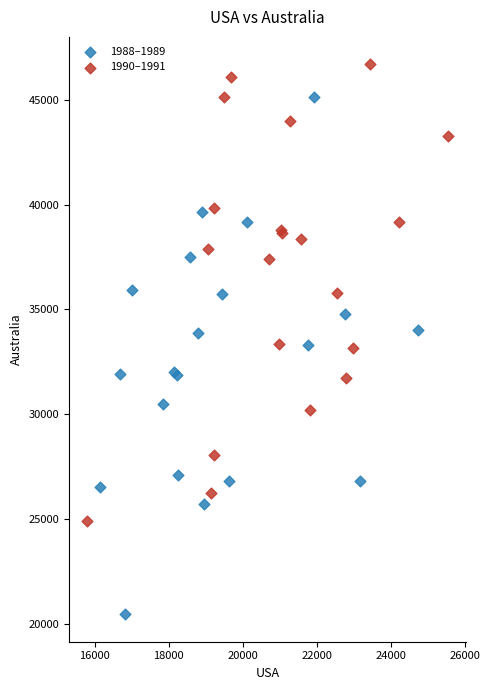

Which series contains the lowest Y value?

1988–1989